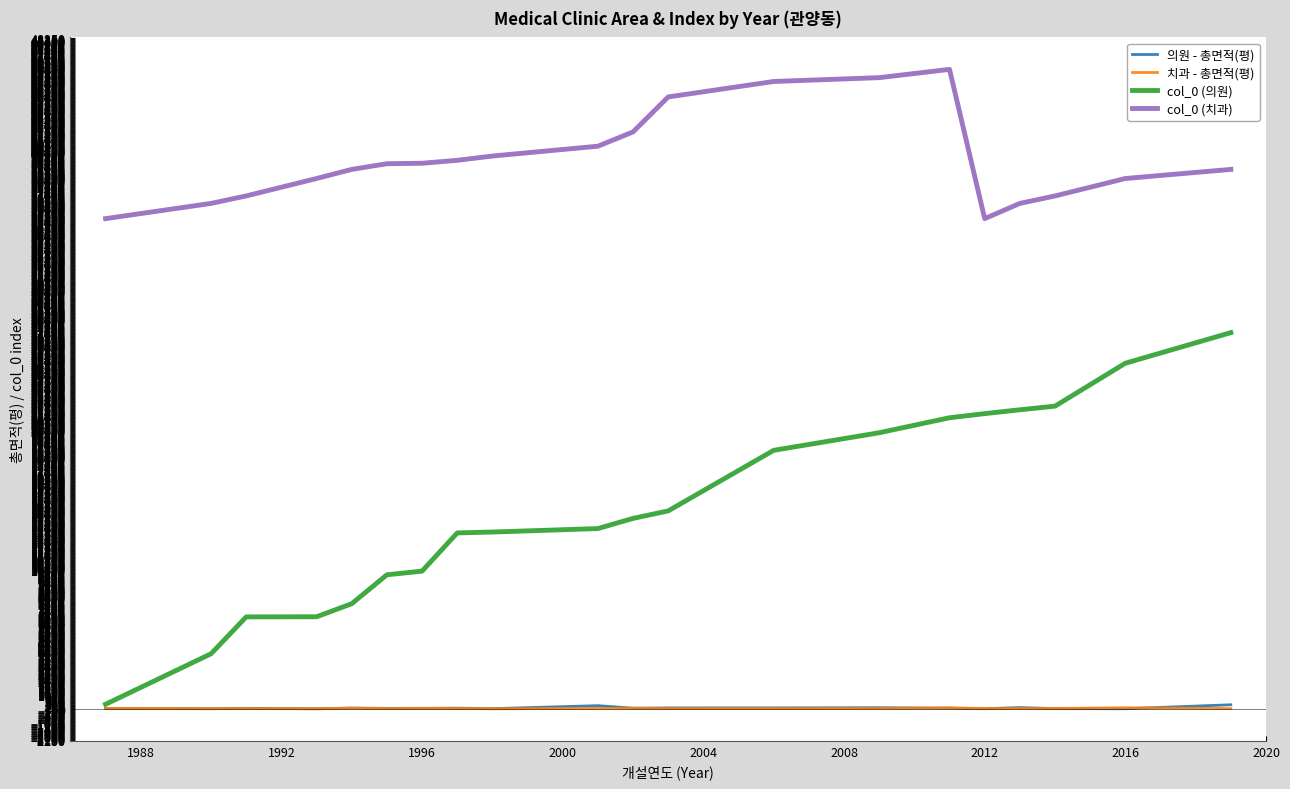

Which series has the largest total across all categories?

col_0 (치과)